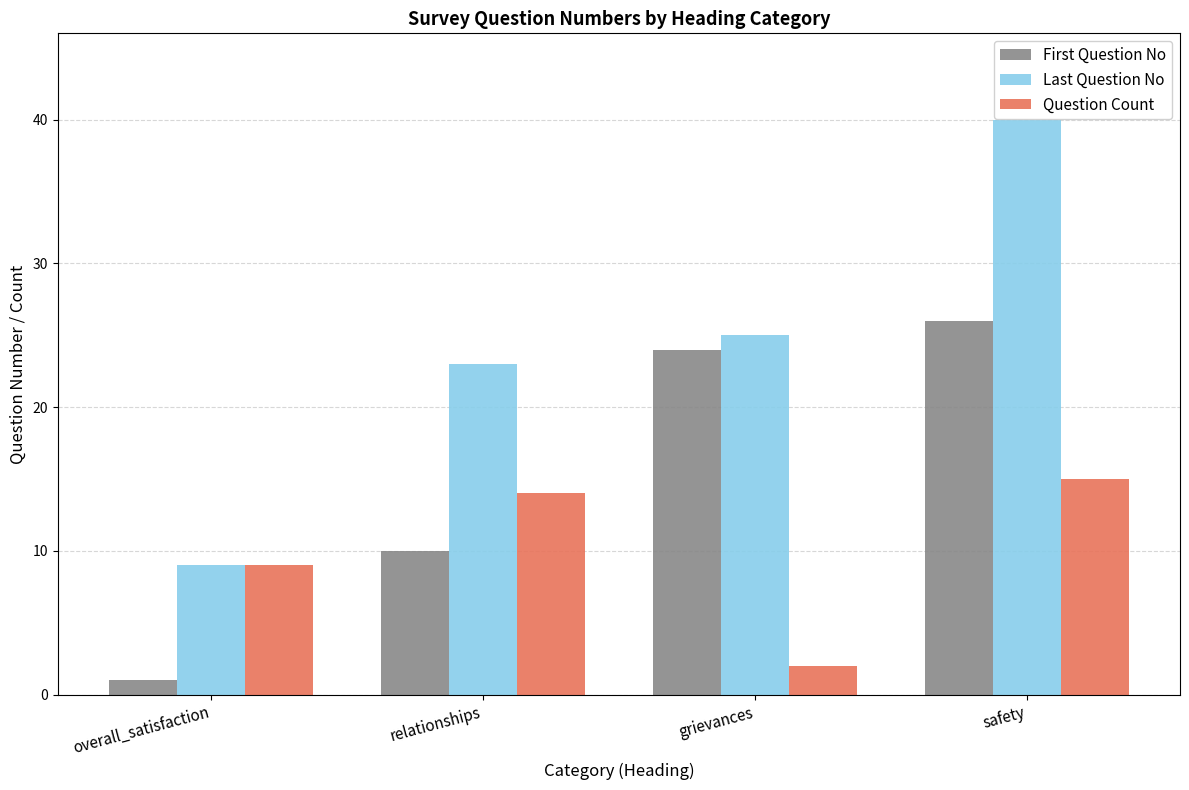

What is the sum of all First Question No values?

61